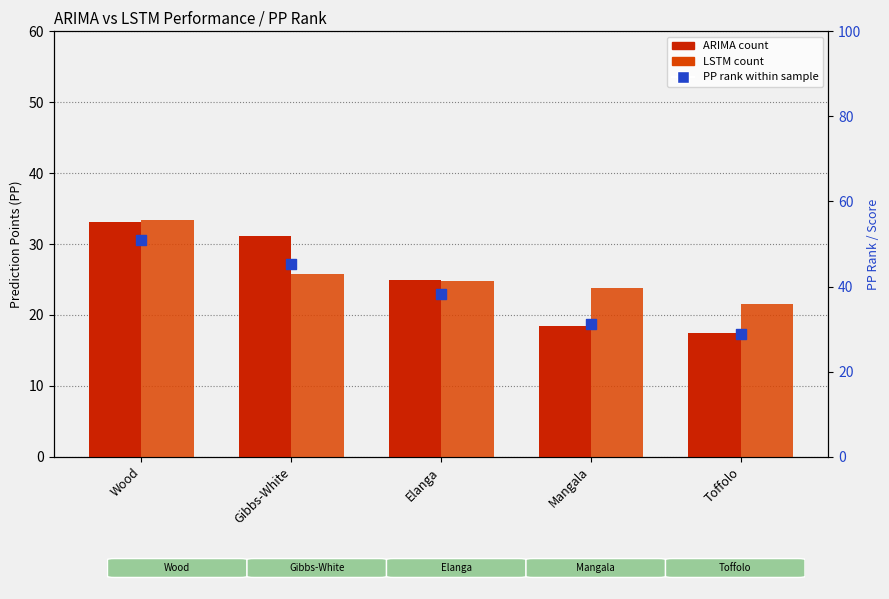

At which category is the sum across all series the highest?

Wood